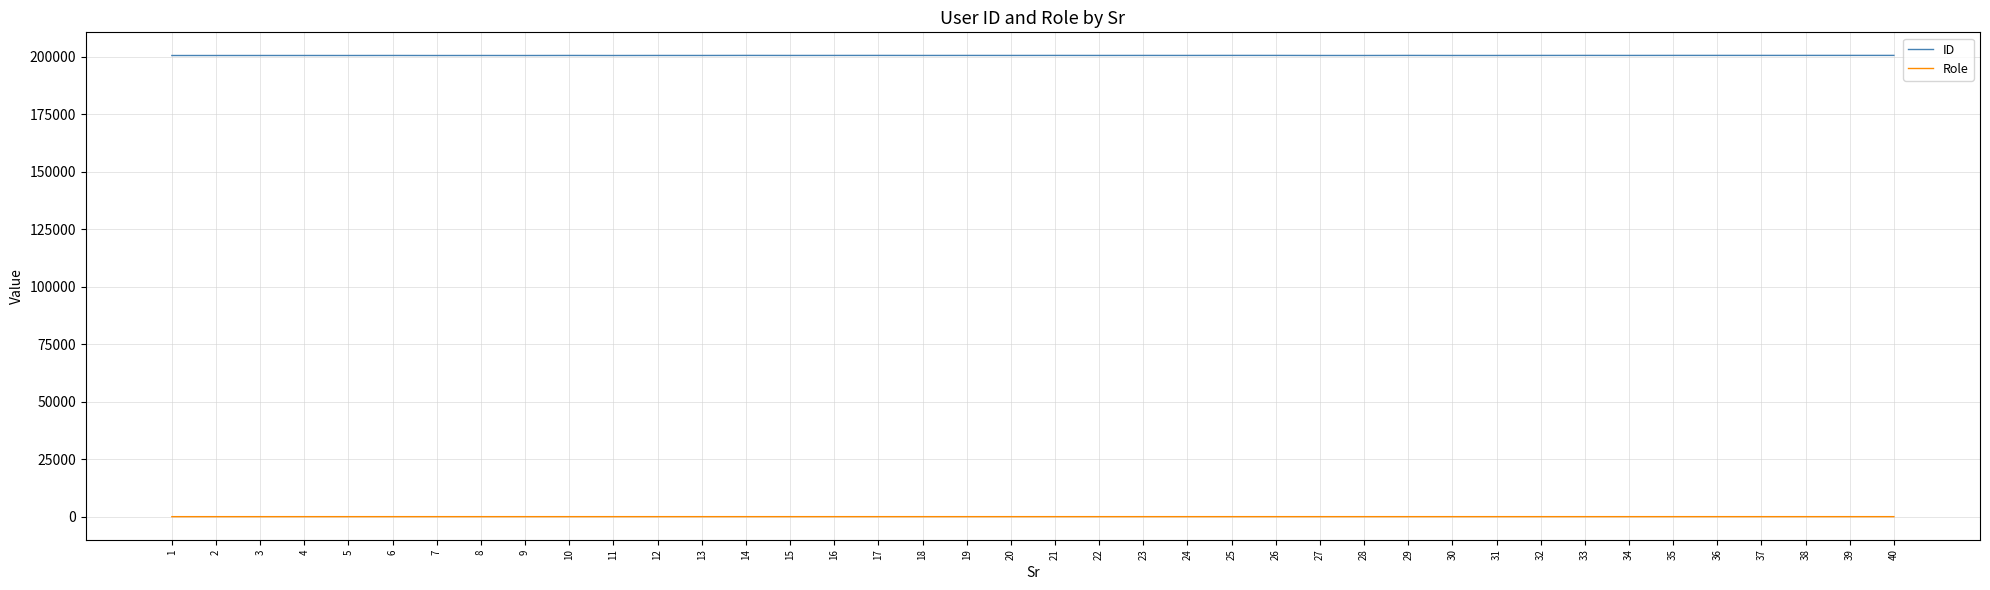

Rank the series at 15 from lowest to highest value.

Role, ID